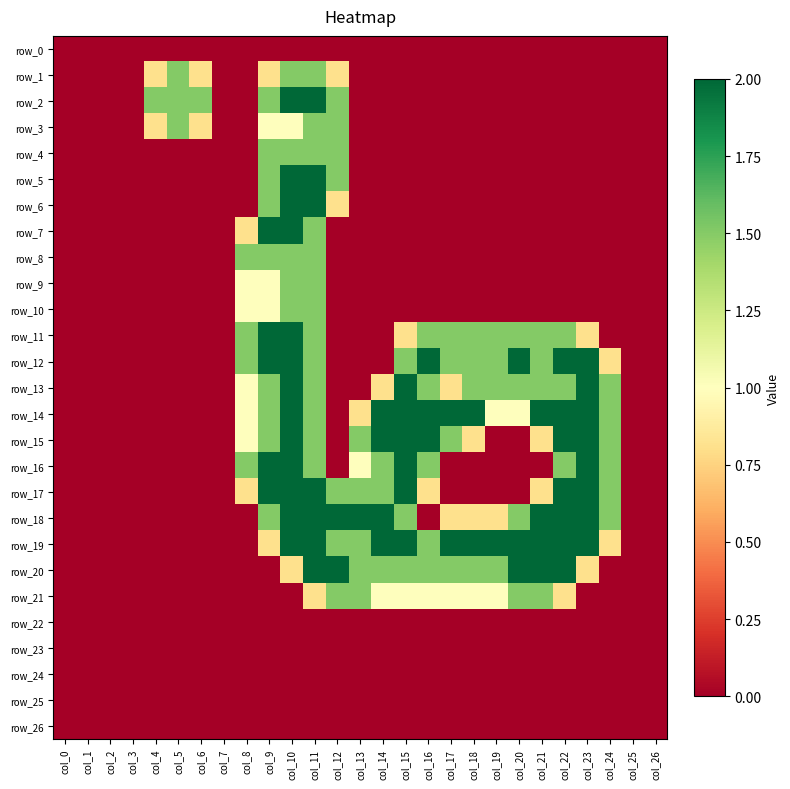

Which series has the largest total across all categories?

row_19